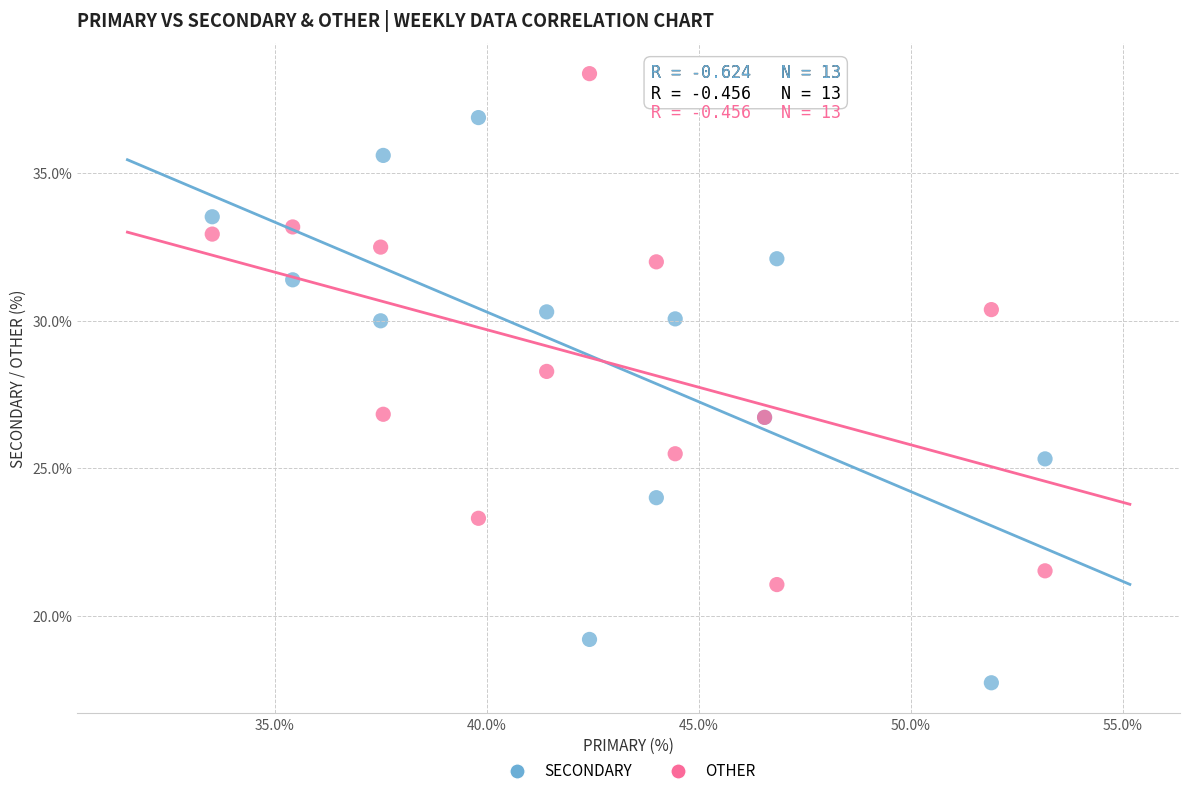

What are all the series names shown in the legend?

SECONDARY, OTHER